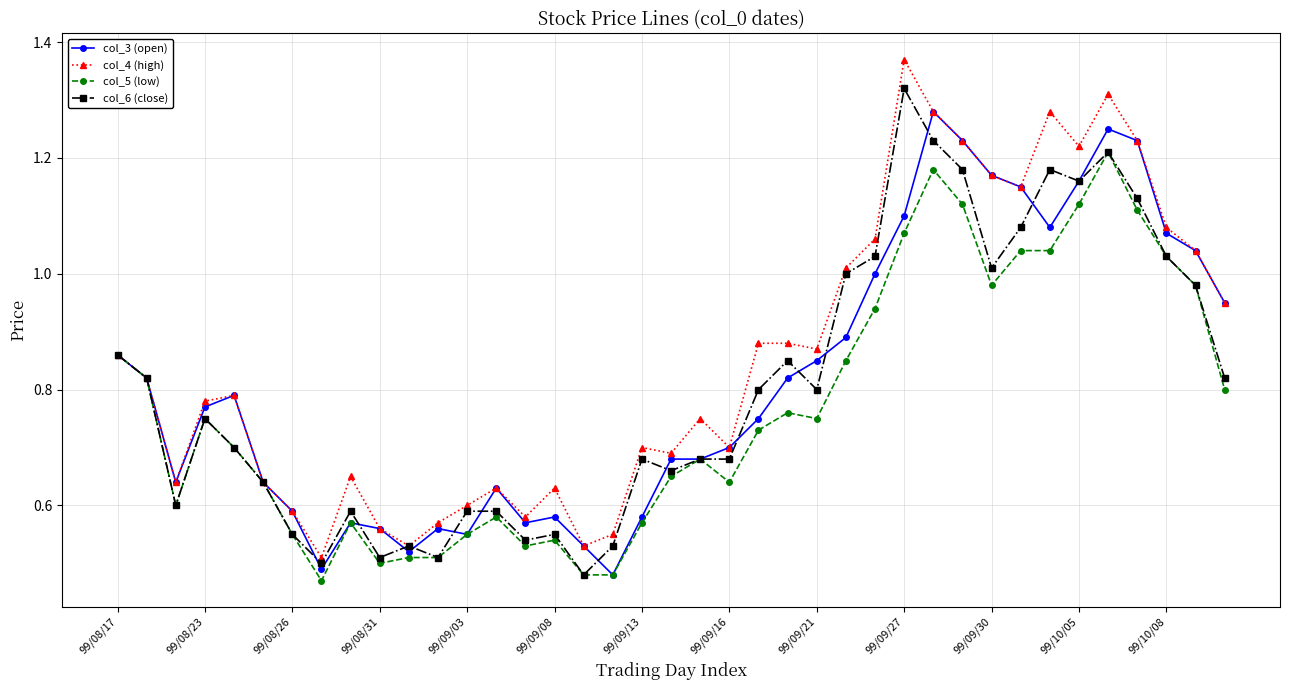

Which series has the widest spread of values?

col_4 (high)